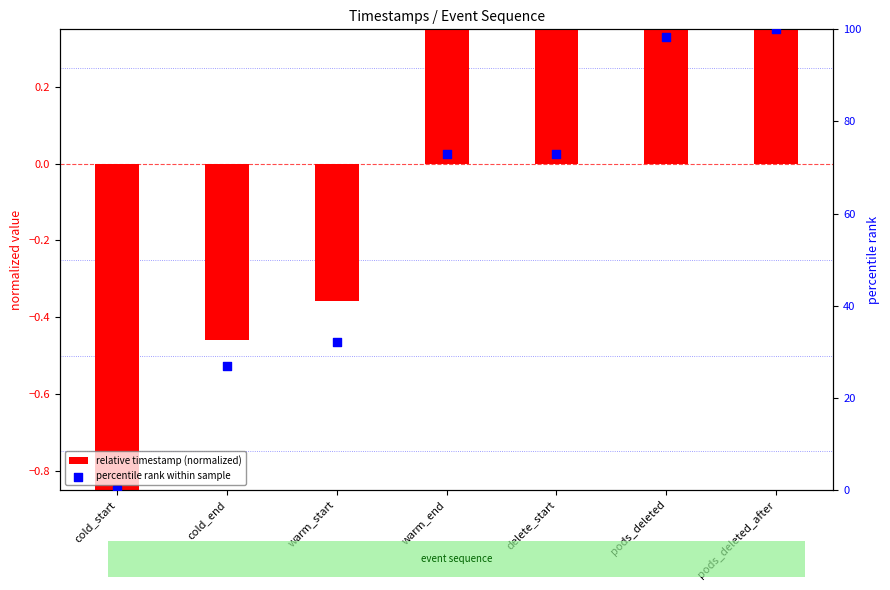

Which series contains the highest Y value?

percentile rank within sample